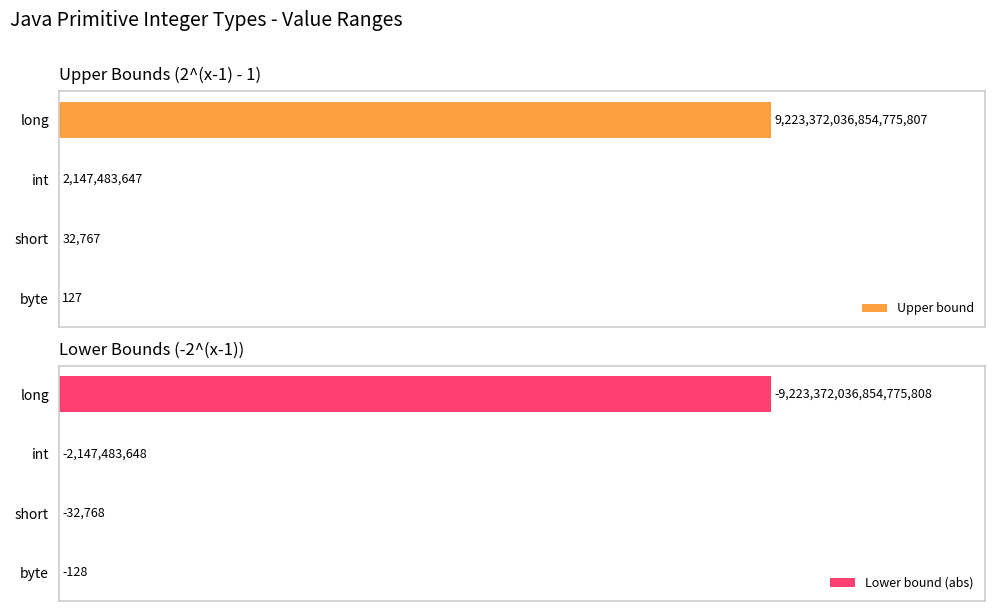

What are all the series names shown in the legend?

Upper bound, Lower bound (abs)